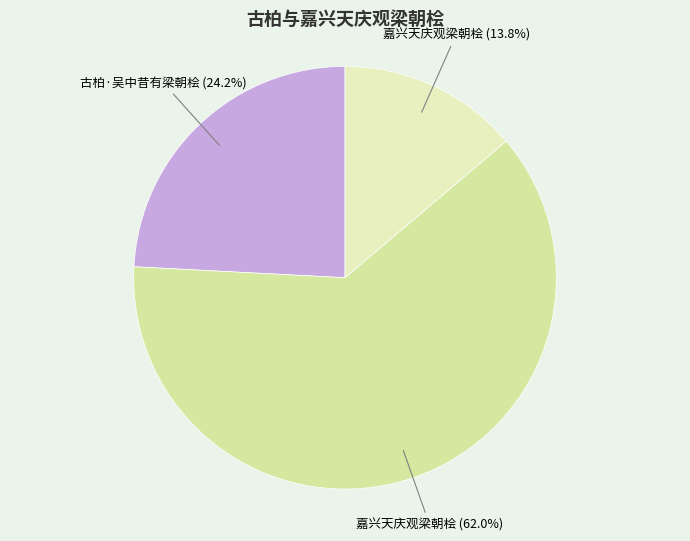

How many slices are in this pie chart?

3